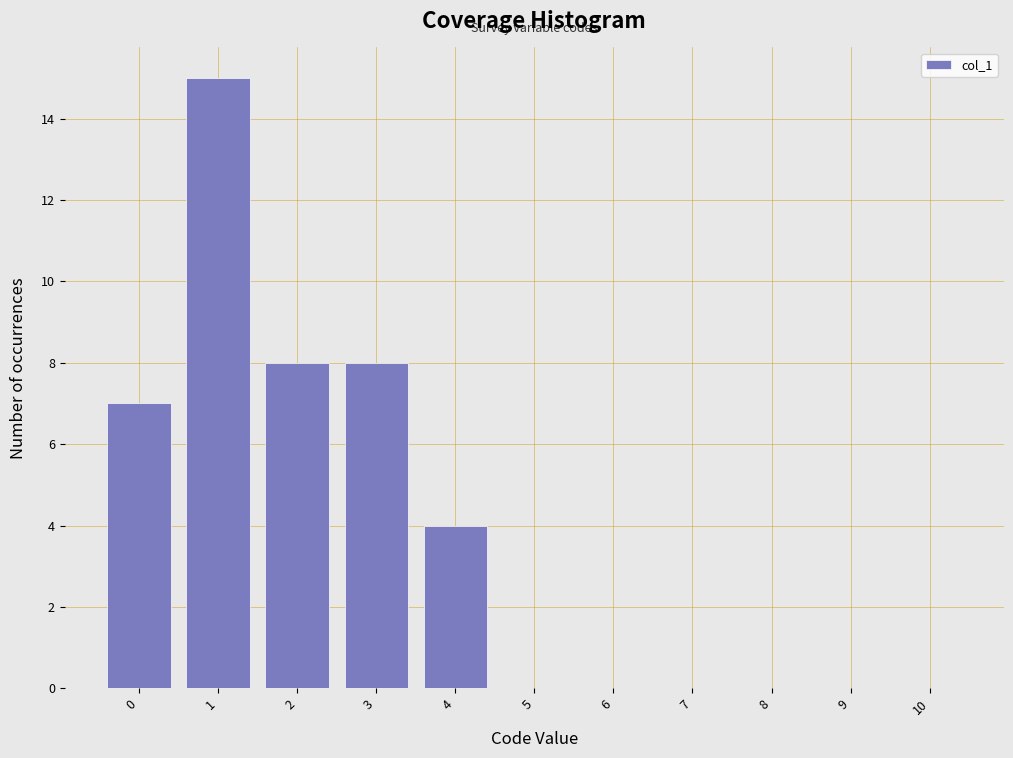

Reading left to right, list every bar in this chart as the range it spans on the x-axis followed by its height. The values are not printed on the chart, so give them approximately, as read against the axis.

-0.5 to 0.5: 7
0.5 to 1.5: 15
1.5 to 2.5: 8
2.5 to 3.5: 8
3.5 to 4.5: 4
4.5 to 5.5: 0
5.5 to 6.5: 0
6.5 to 7.5: 0
7.5 to 8.5: 0
8.5 to 9.5: 0
9.5 to 10.5: 0